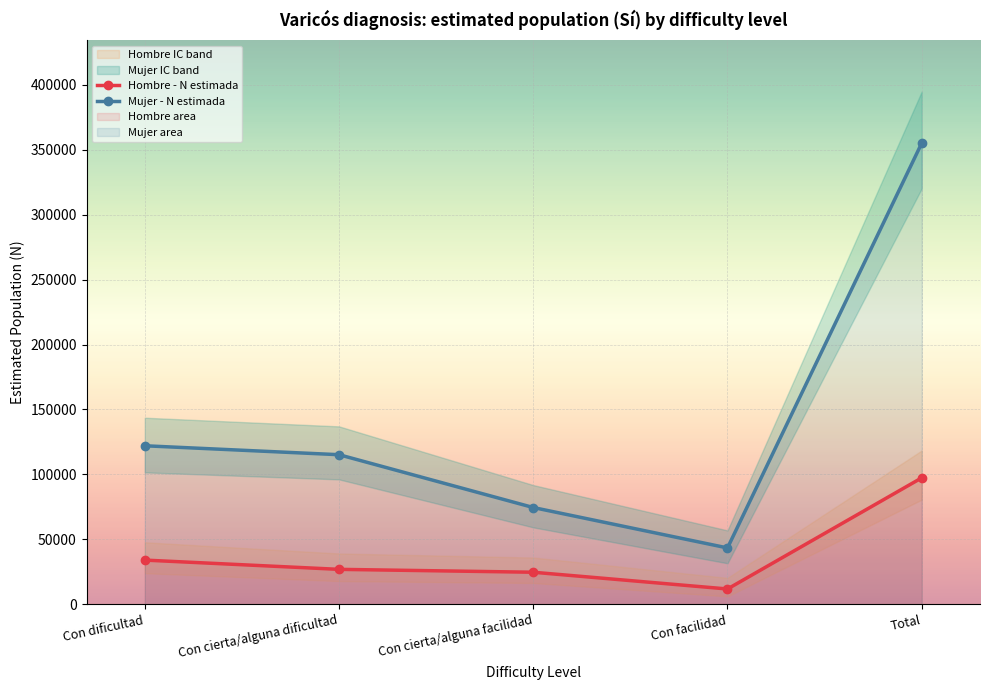

True or false: Hombre - N estimada has more than 0 interior local peaks.

False